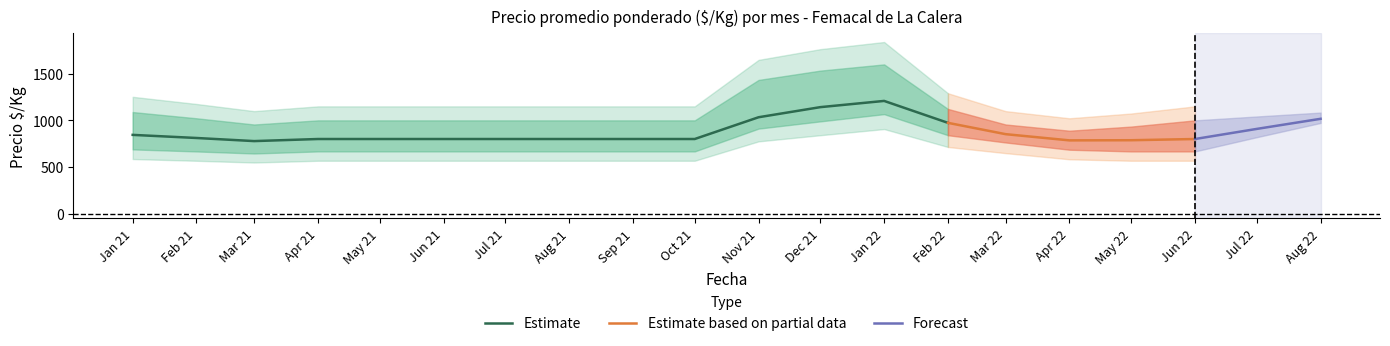

The value of Estimate at Mar 21 is 777.7. True or false?

True